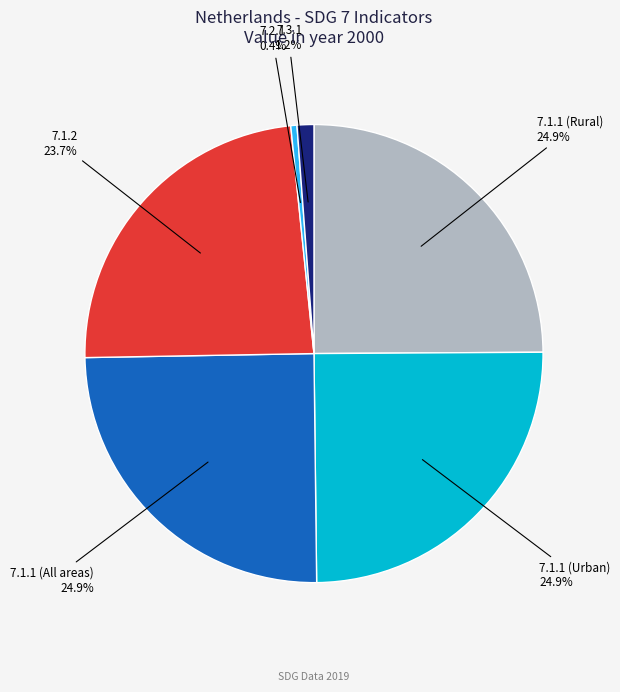

Is there any slice that represents more than half of the pie?

No